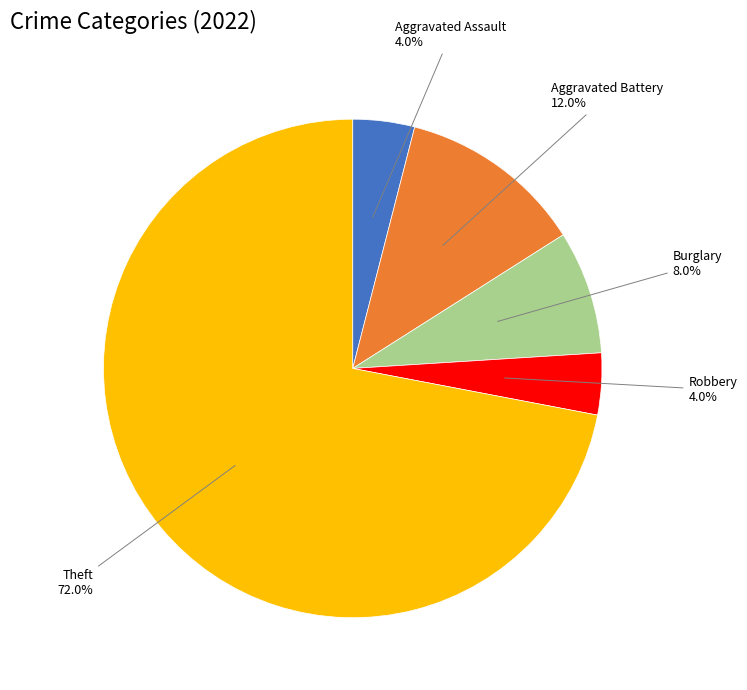

To the nearest percent, what percentage of the pie is Burglary?

8%